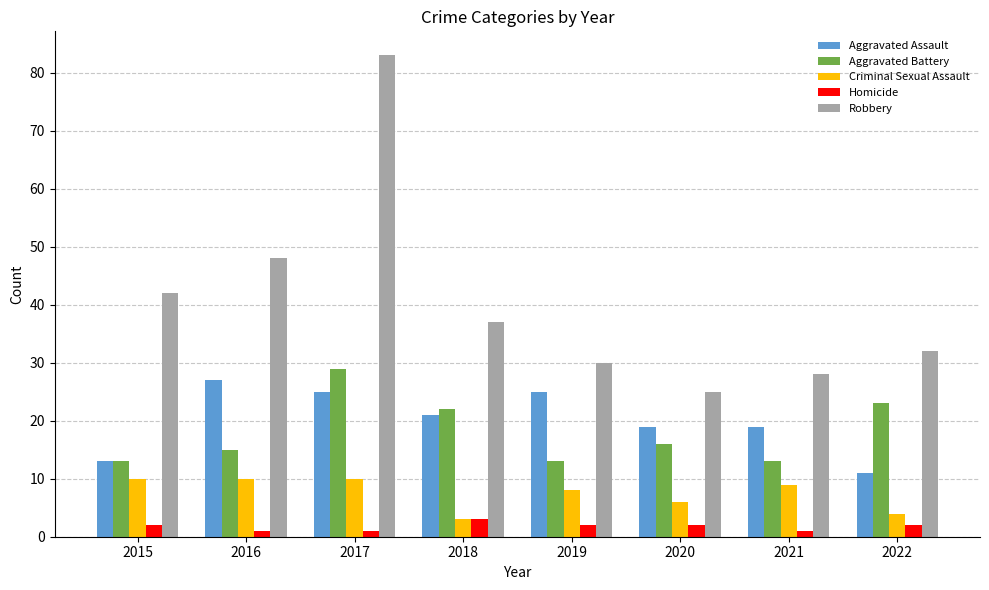

Which series has the widest spread of values?

Robbery